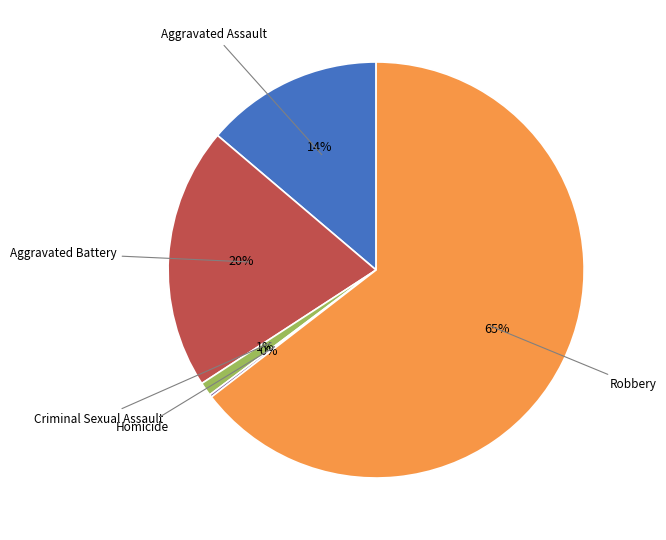

To the nearest percent, what is the average slice percentage?

20%